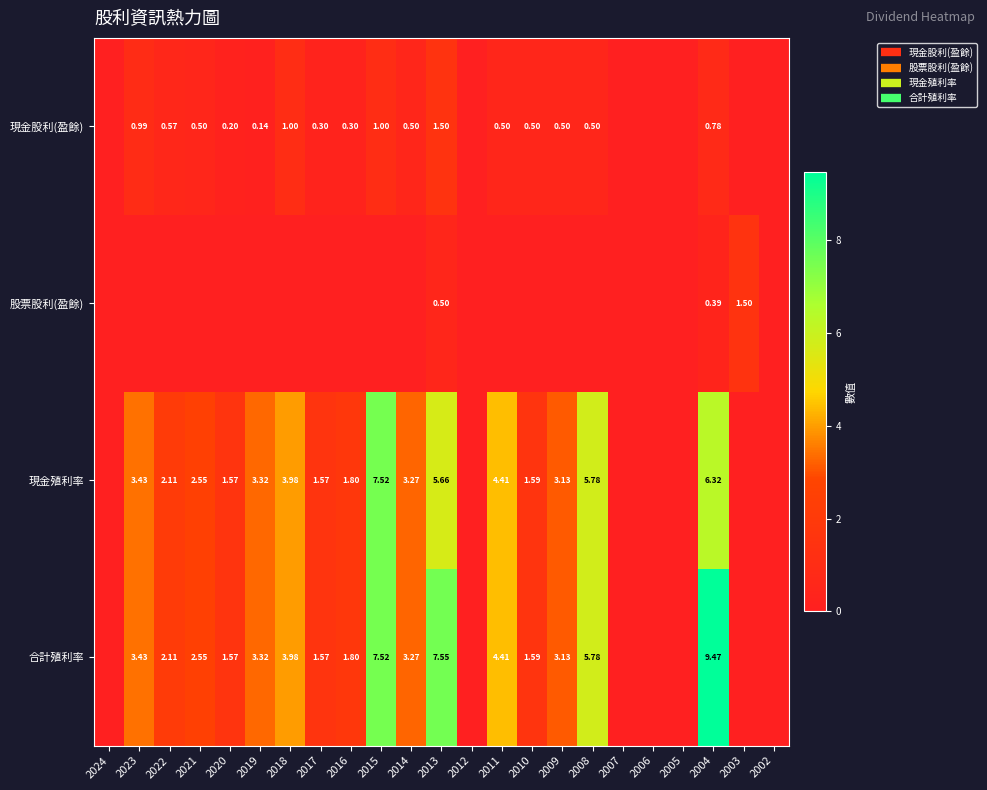

The value of 合計殖利率 at 2024 is 0.0. True or false?

True